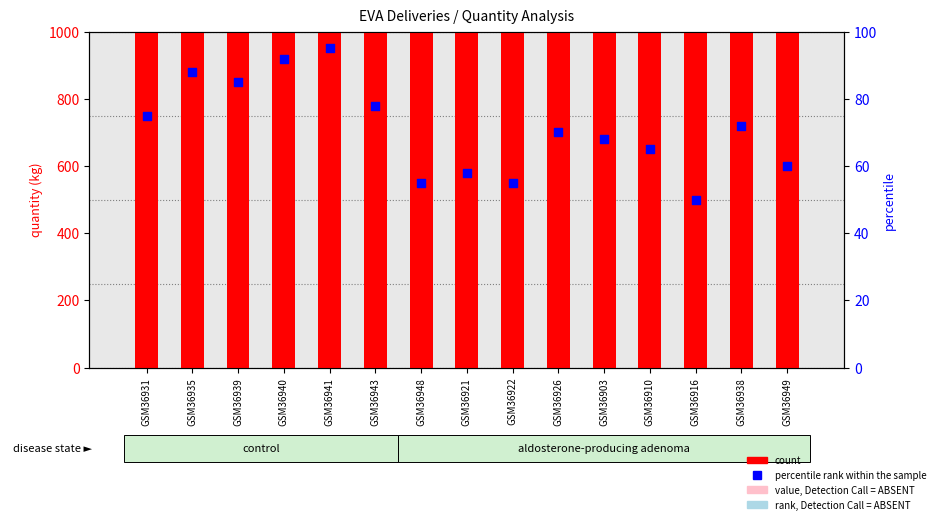

Which series has the largest Y range (max minus min)?

count